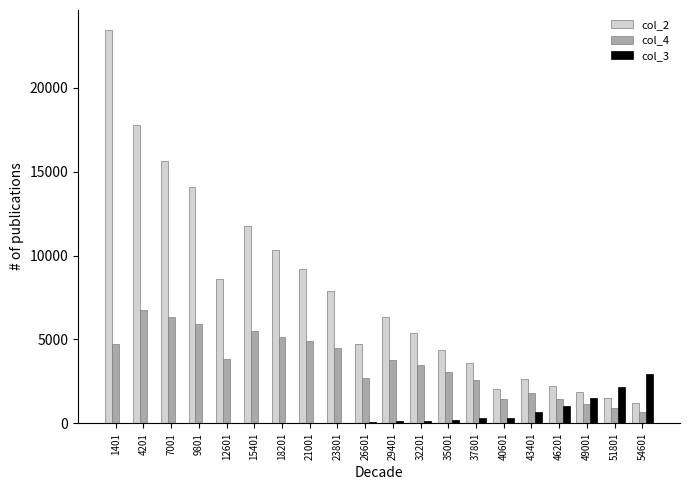

The value of col_4 at 1401 is 7299. True or false?

False